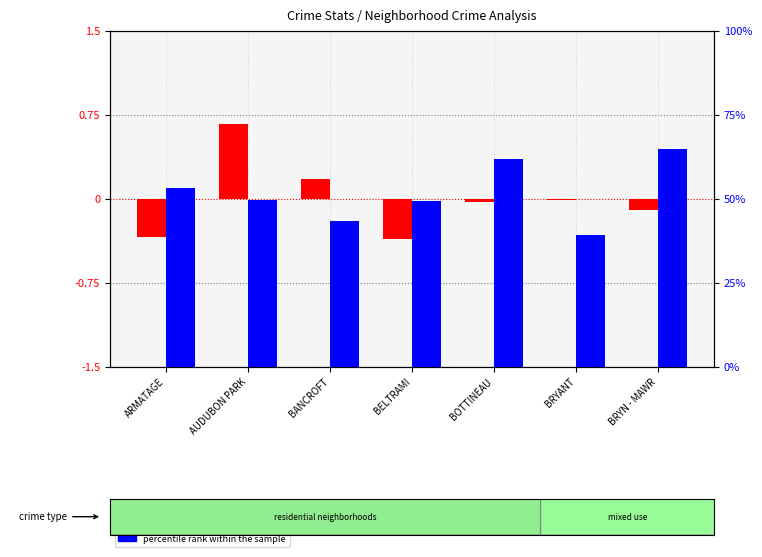

Is it true that percentile rank within the sample equals 64.7 at BRYN - MAWR?

True